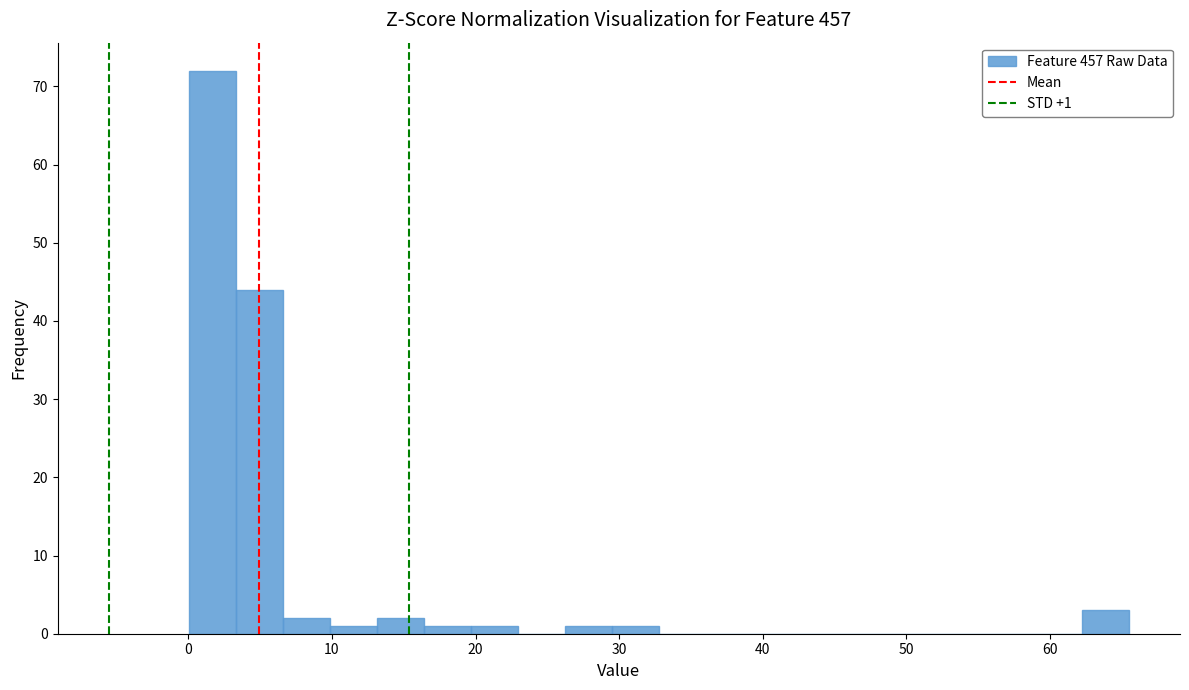

Read against the x-axis, roughly where is the centre of the tallest bar?

2